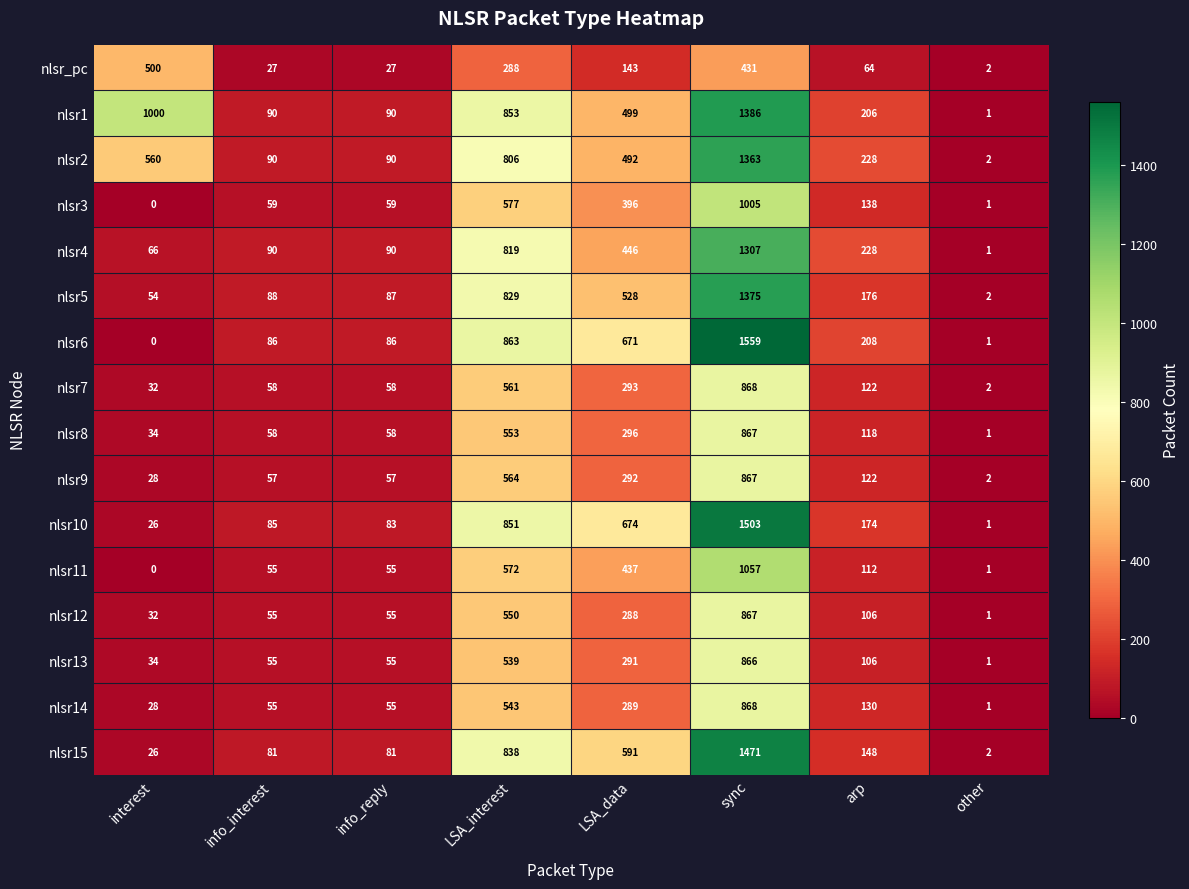

Which series has the widest spread of values?

nlsr6